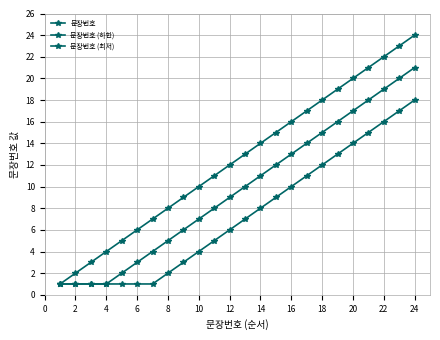

How many values in the 문장번호 series are below 13?

12